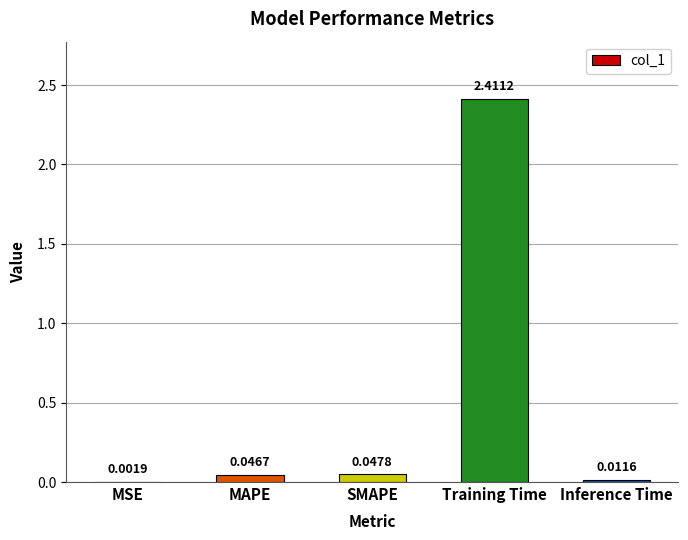

What is the greatest value displayed?

2.4